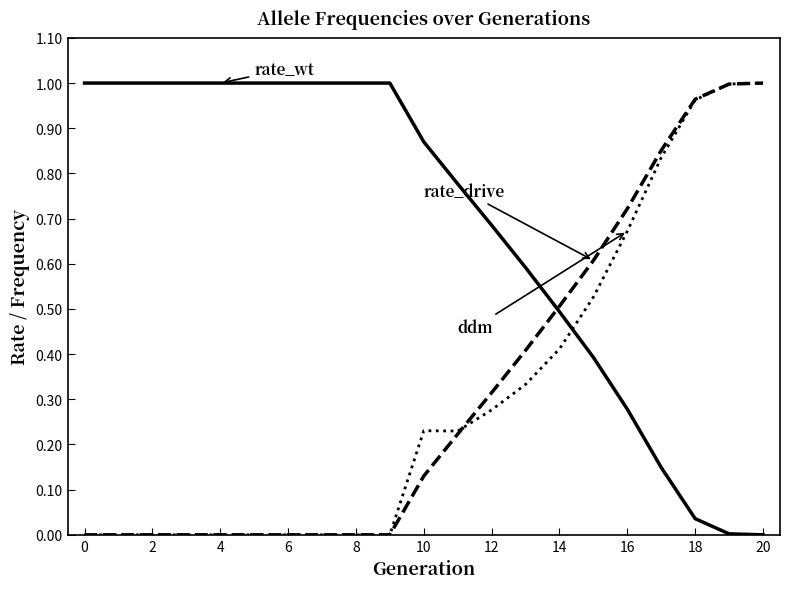

Does the chart have visible grid lines?

No